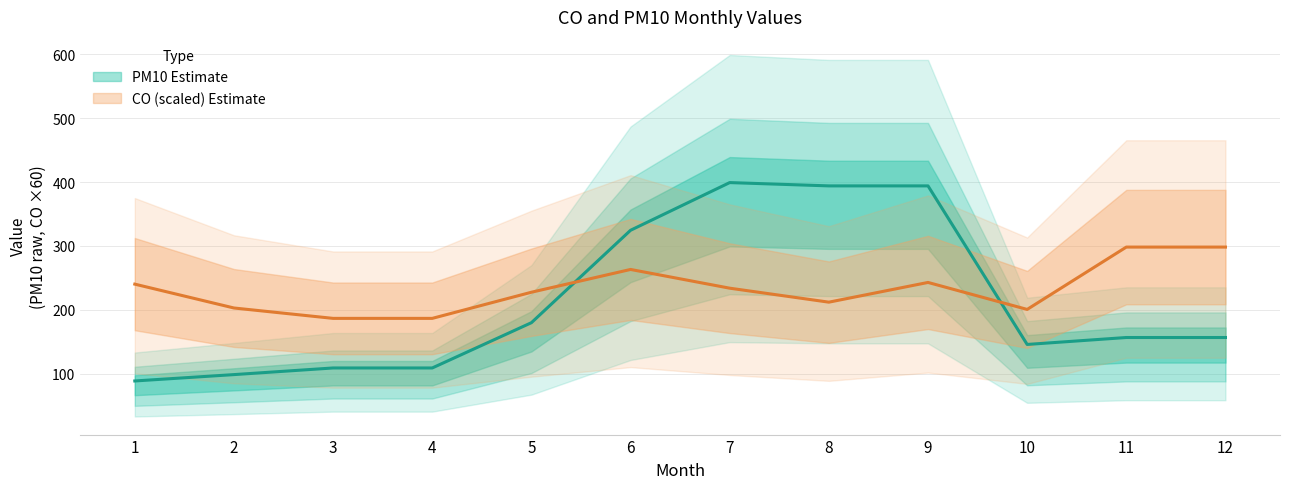

Which series has the largest total across all categories?

CO